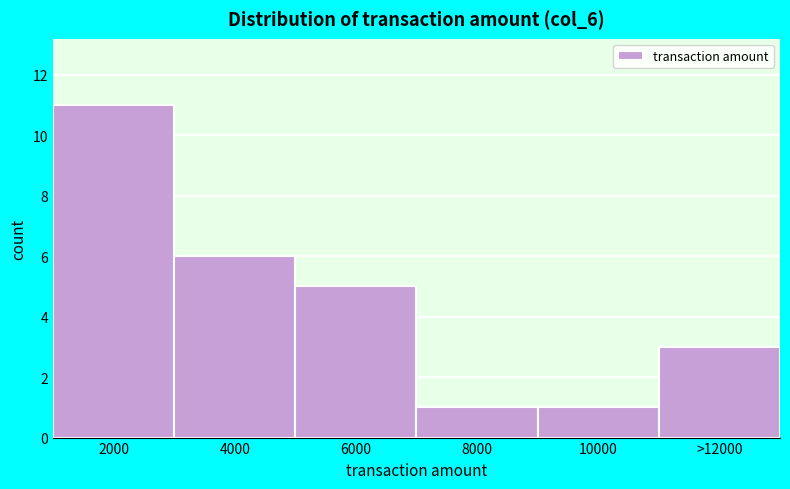

Reading left to right, list all the values displayed in this chart.

11	6	5	1	1	3